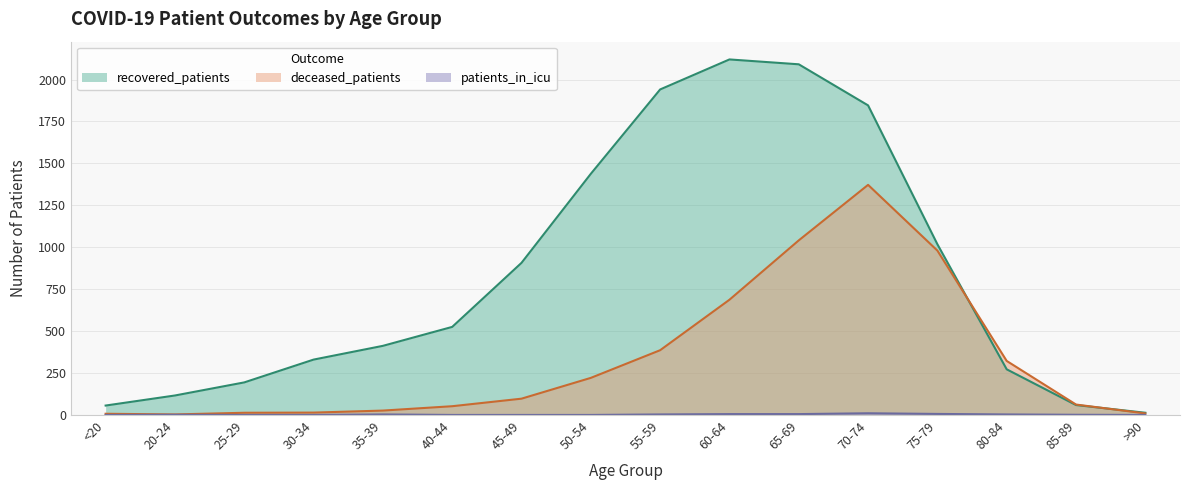

How many distinct data groups are displayed?

3